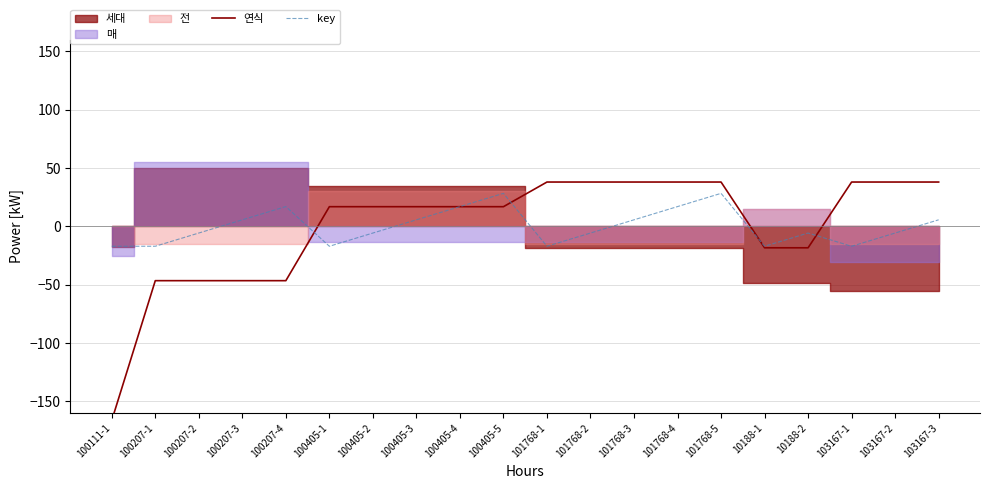

What is the difference between the highest and lowest values at 100405-1?

33.9